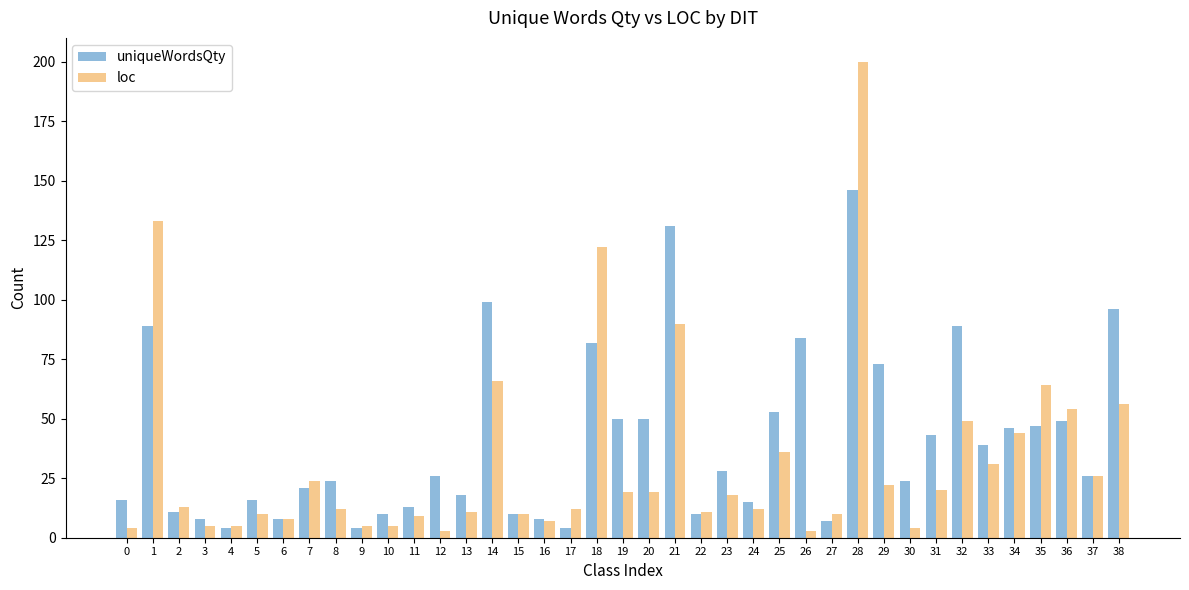

The value of uniqueWordsQty at 26 is 142. True or false?

False